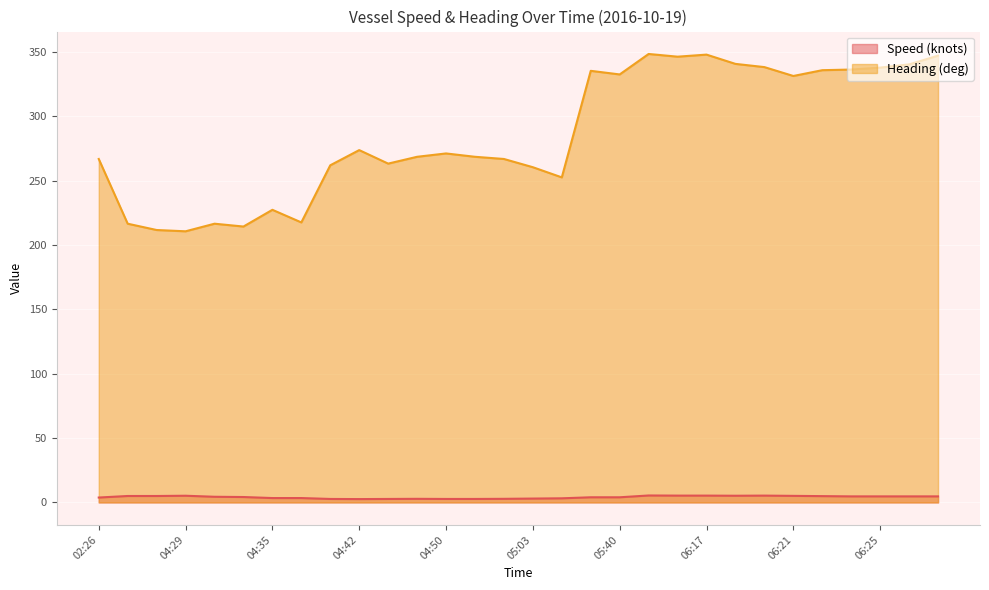

What is the difference between the highest and lowest values at 06:29?

342.5